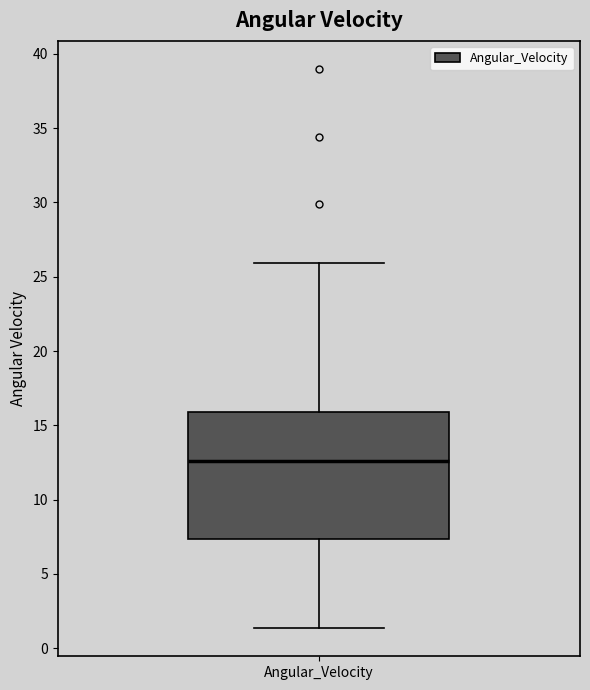

Where does the median line of the box for Angular_Velocity sit on the y-axis? The values are not printed on the chart, so give them approximately, as read against the axis.

12.5